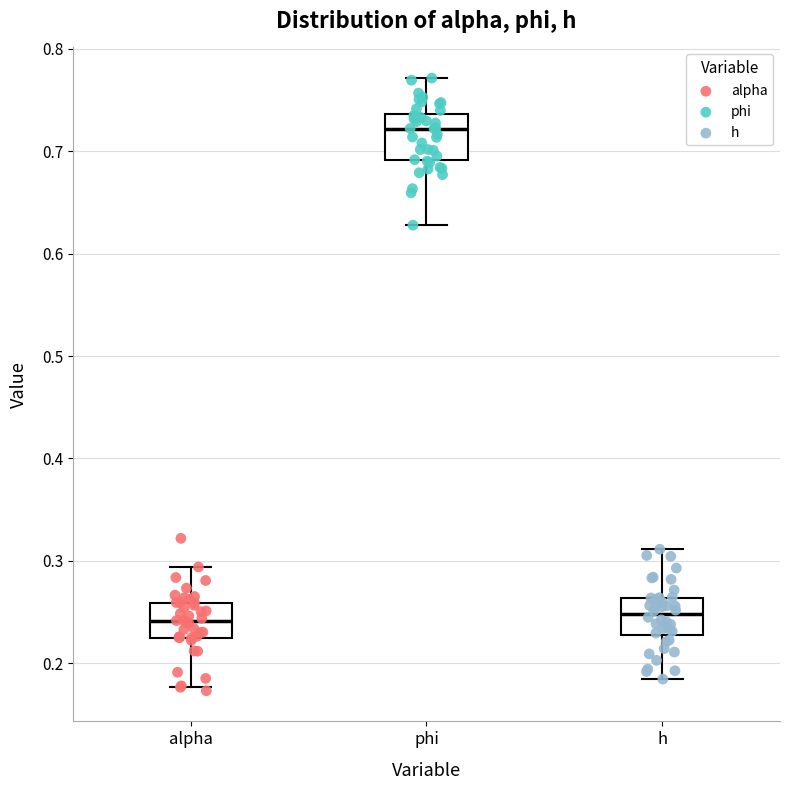

Reading left to right, read every box against the y-axis: the position of its median line, the range the box covers, and the ends of its whiskers. The values are not printed on the chart, so give them approximately, as read against the axis.

alpha: median 0.24, box 0.23 to 0.26, whiskers 0.18 to 0.29
phi: median 0.72, box 0.69 to 0.74, whiskers 0.63 to 0.77
h: median 0.25, box 0.23 to 0.26, whiskers 0.18 to 0.31